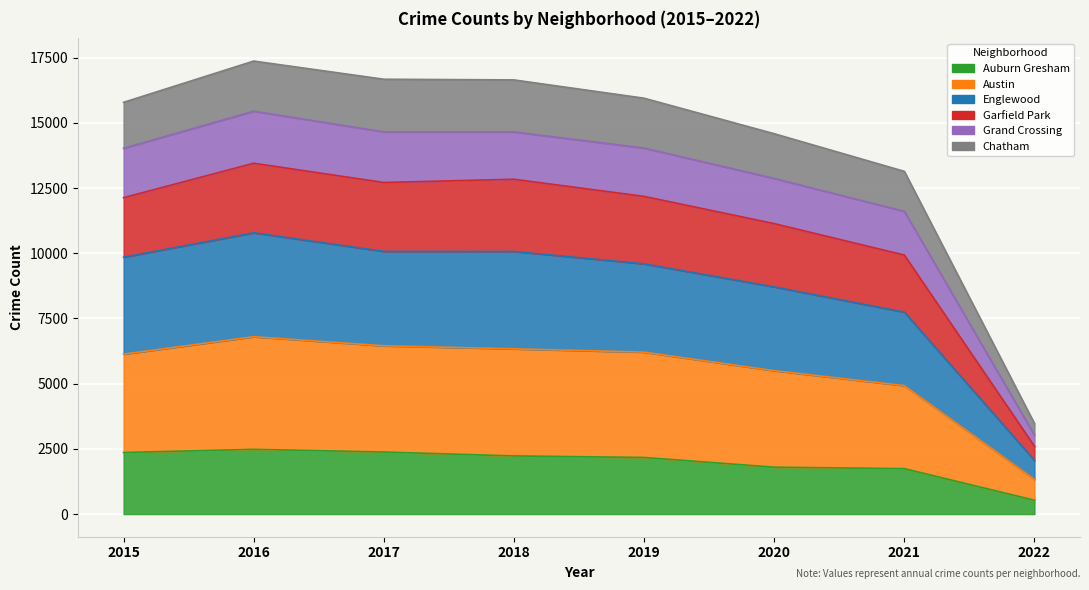

True or false: Austin and Garfield Park cross at least once.

False